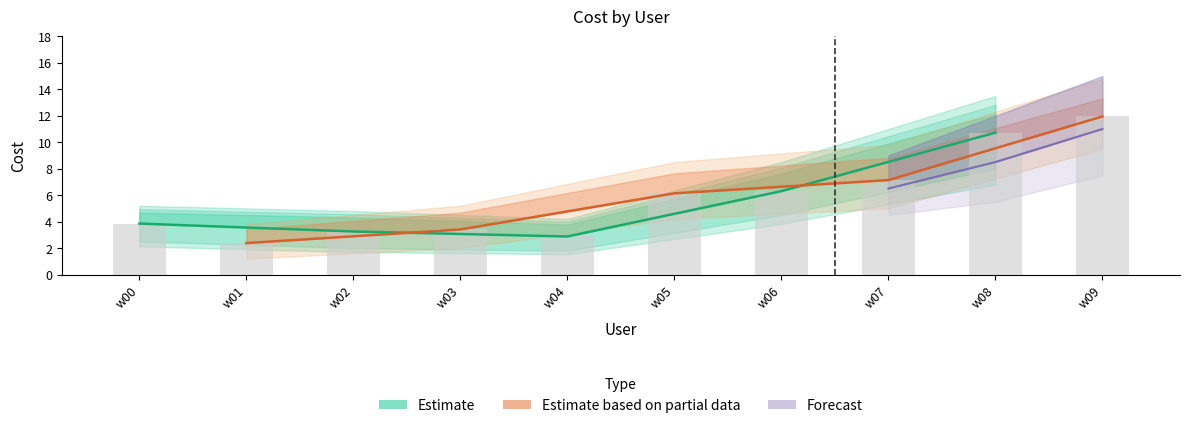

What is the greatest value displayed?

14.8